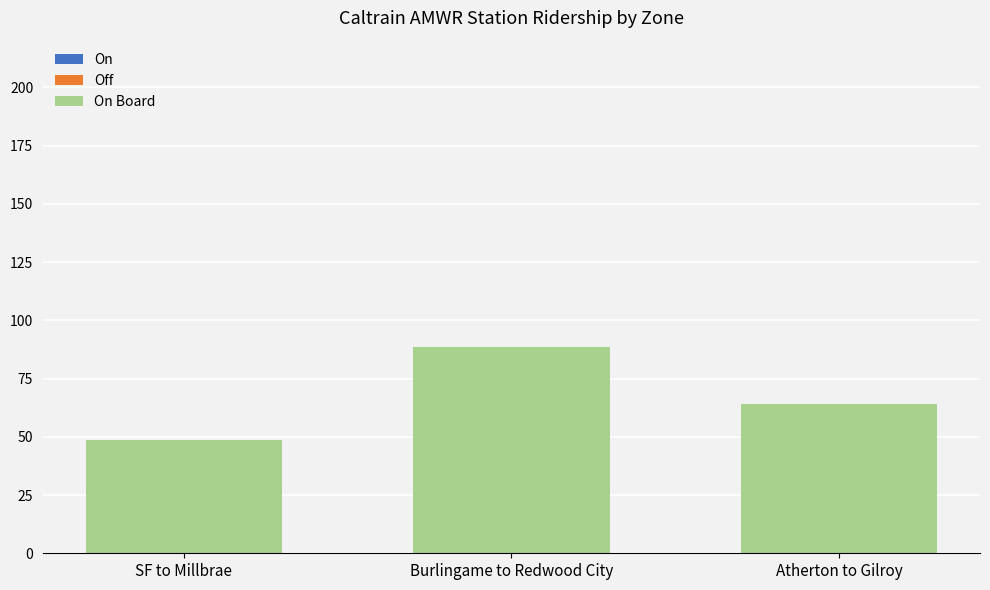

The value of Off at SF to Millbrae is 0.5. True or false?

True